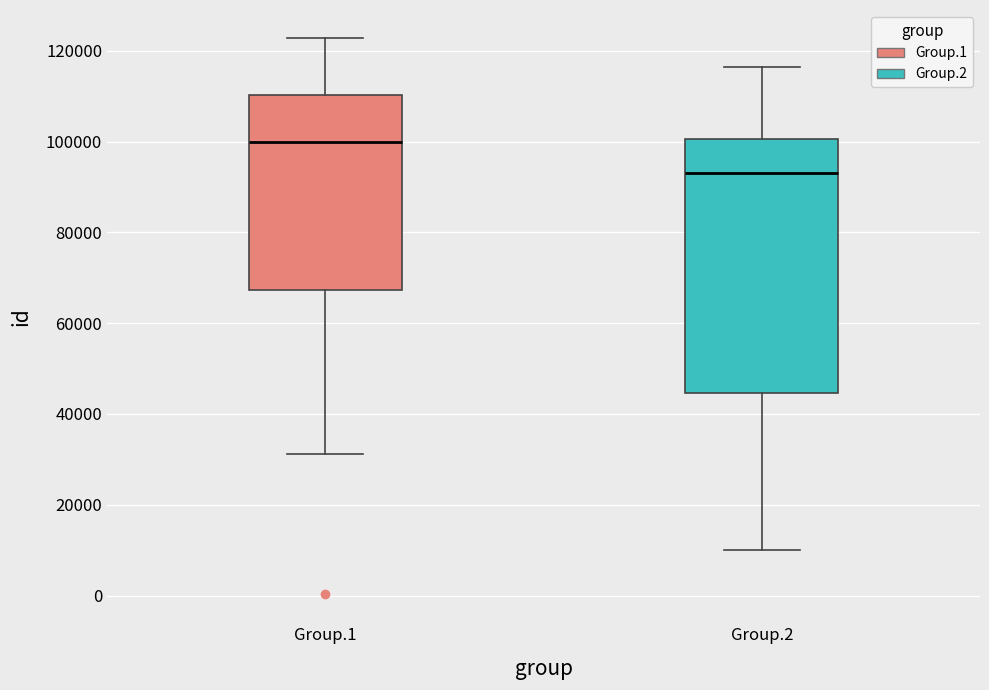

Reading left to right, read every box against the y-axis: the position of its median line, the range the box covers, and the ends of its whiskers. The values are not printed on the chart, so give them approximately, as read against the axis.

Group.1: median 100000, box 68000 to 110000, whiskers 32000 to 122000
Group.2: median 94000, box 44000 to 100000, whiskers 10000 to 116000